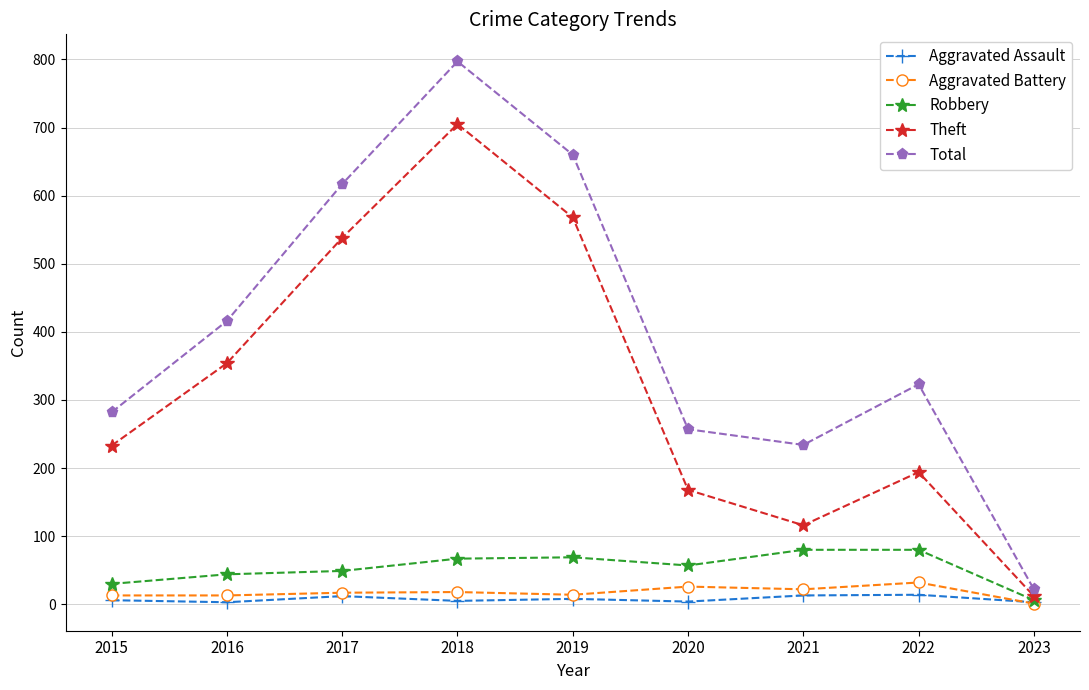

What is the difference between the maximum and minimum values in the Aggravated Assault series?

11